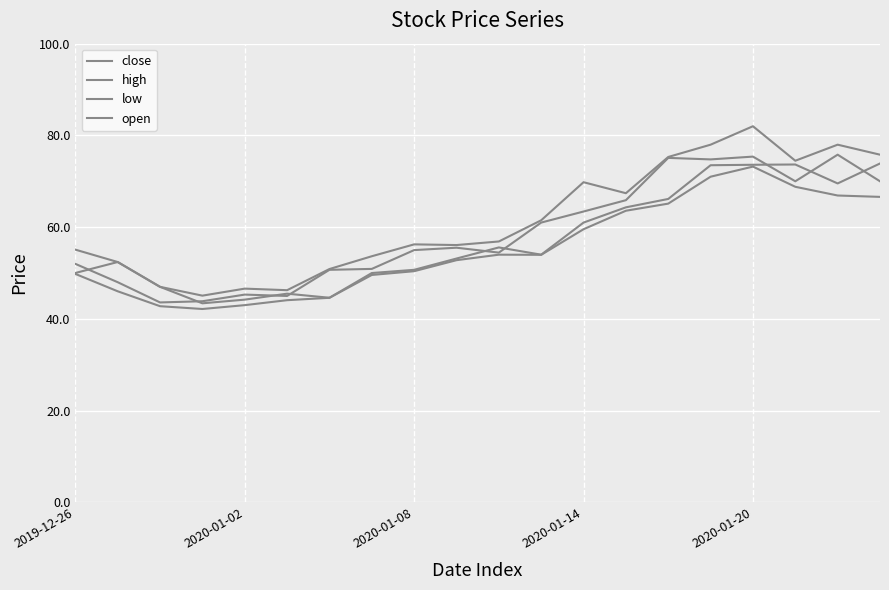

How many lines are shown in the chart?

4